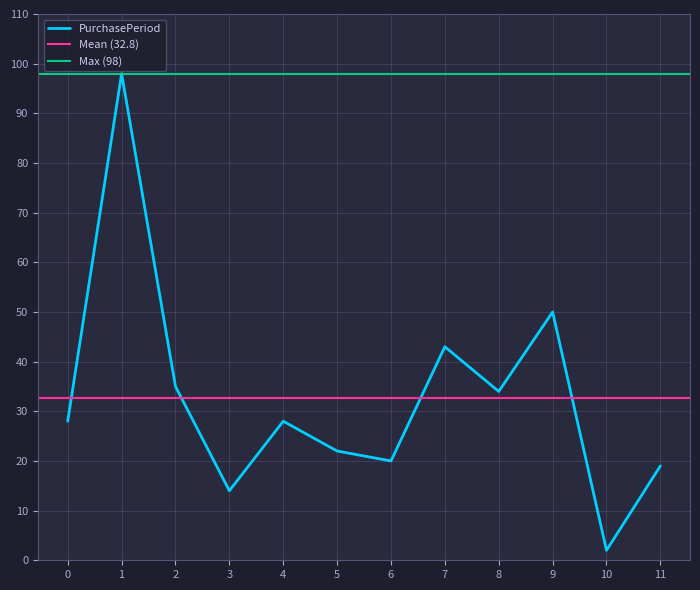

At which label does PurchasePeriod reach its minimum?

10